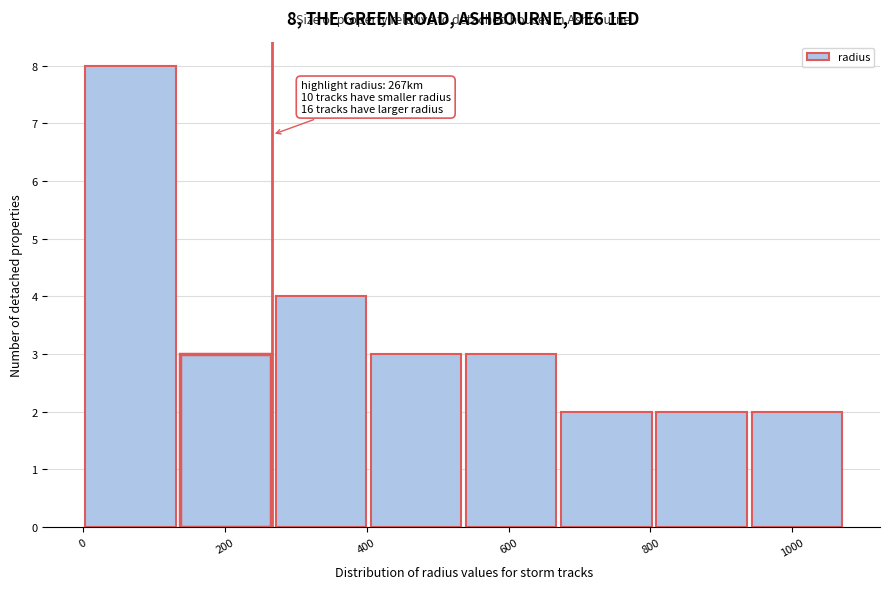

Which range on the x-axis has the tallest bar?

0 to 140